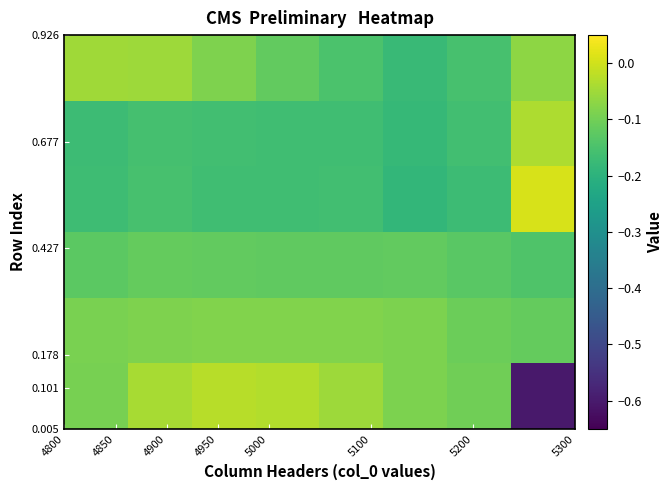

How many data points does each series have?

8